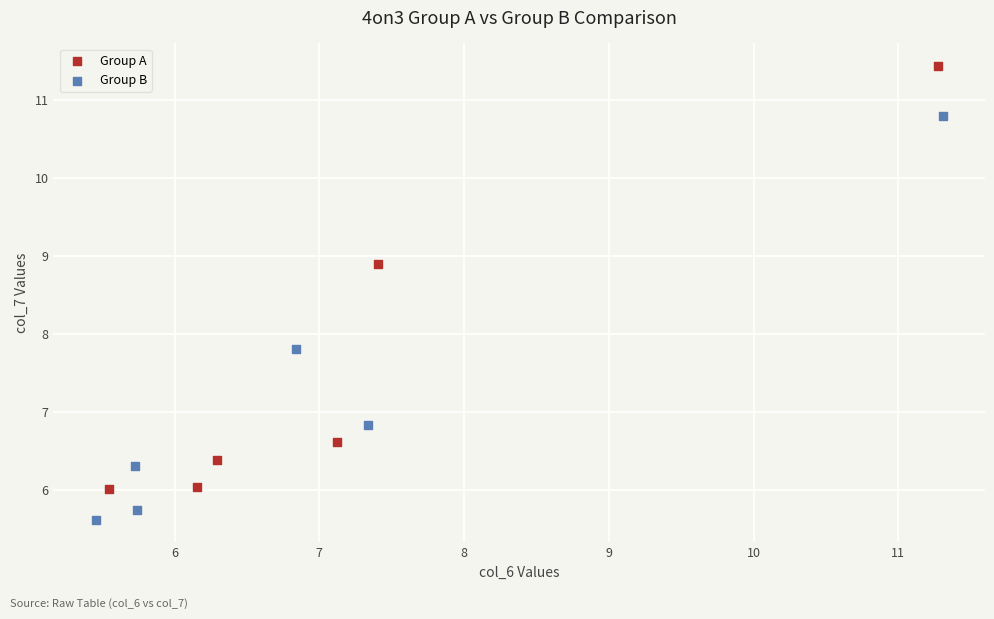

Which series contains the highest Y value?

Group A